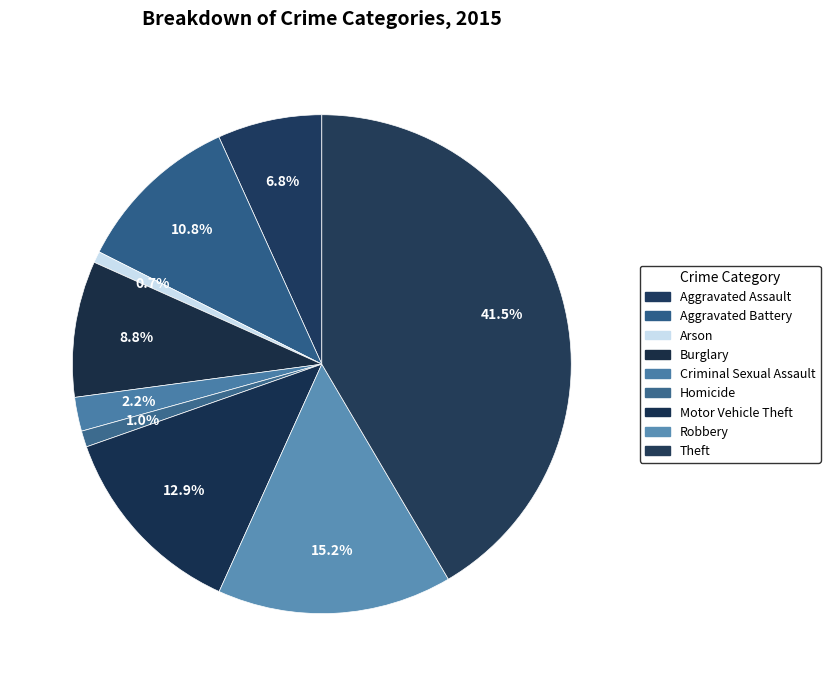

To the nearest percent, what is the difference between the Criminal Sexual Assault and Robbery slice percentages?

13%